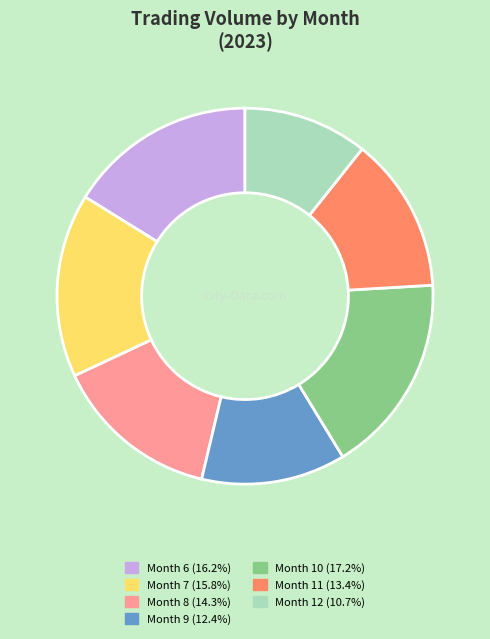

Count the number of slices in the pie.

7